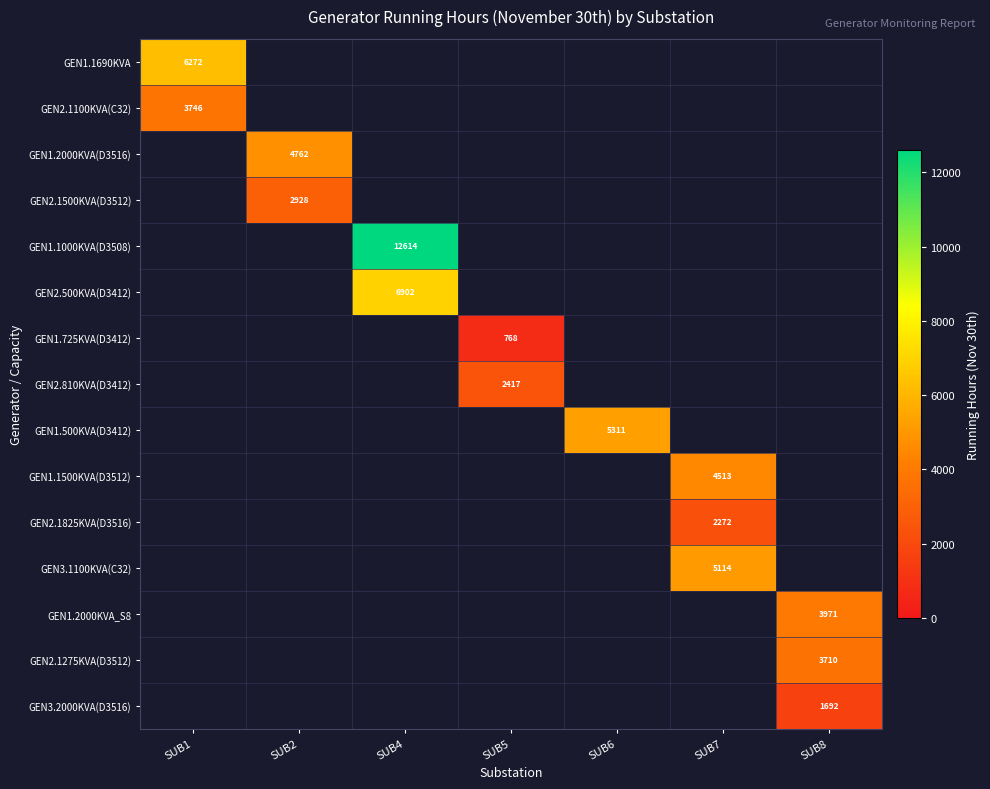

The GEN3.1100KVA(C32) series shows 1526 at SUB7. True or false?

False